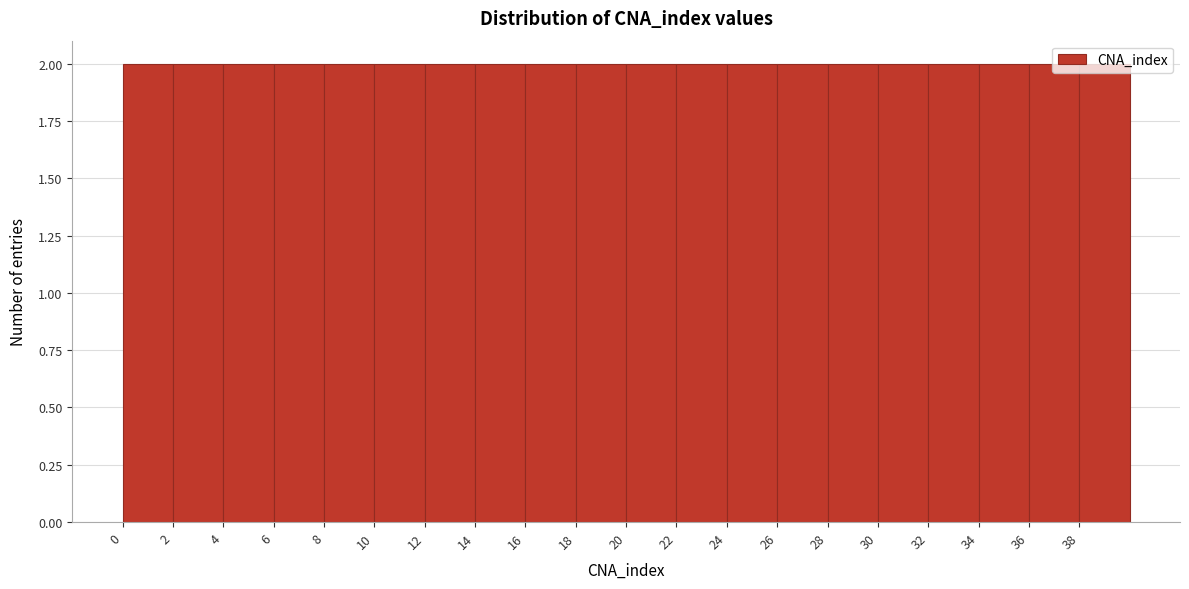

What is the height of the bar covering 18 to 20 on the x-axis? The values are not printed on the chart, so give them approximately, as read against the axis.

2